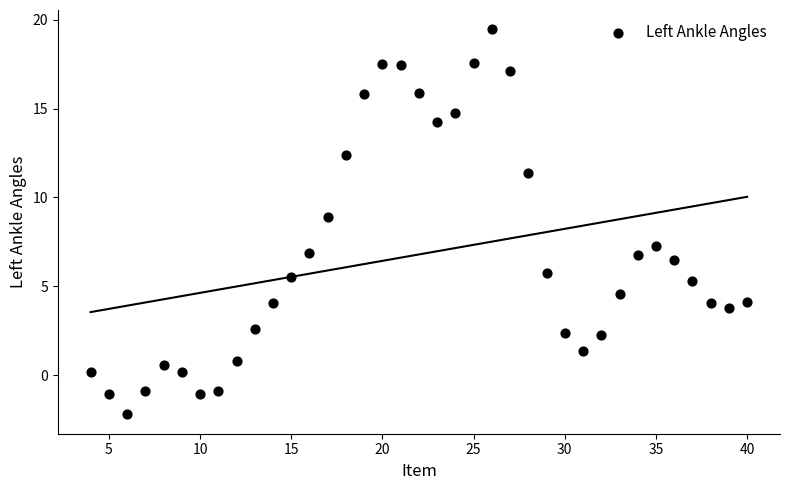

What is the range of X values (max minus min)?

36.0